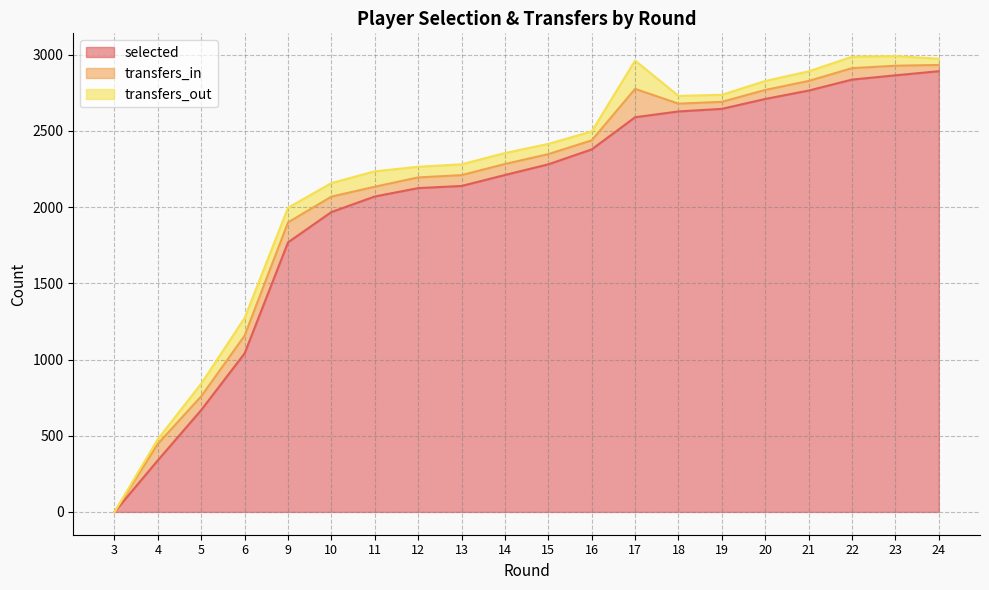

Is the value of selected at 12 greater than the value of transfers_in at 9?

Yes